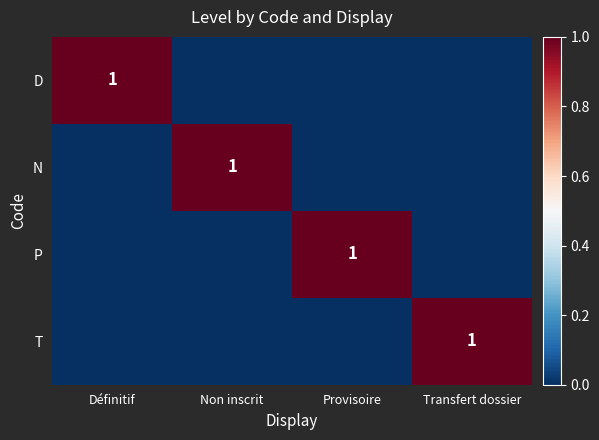

True or false: D has a value of 1 at Définitif.

True